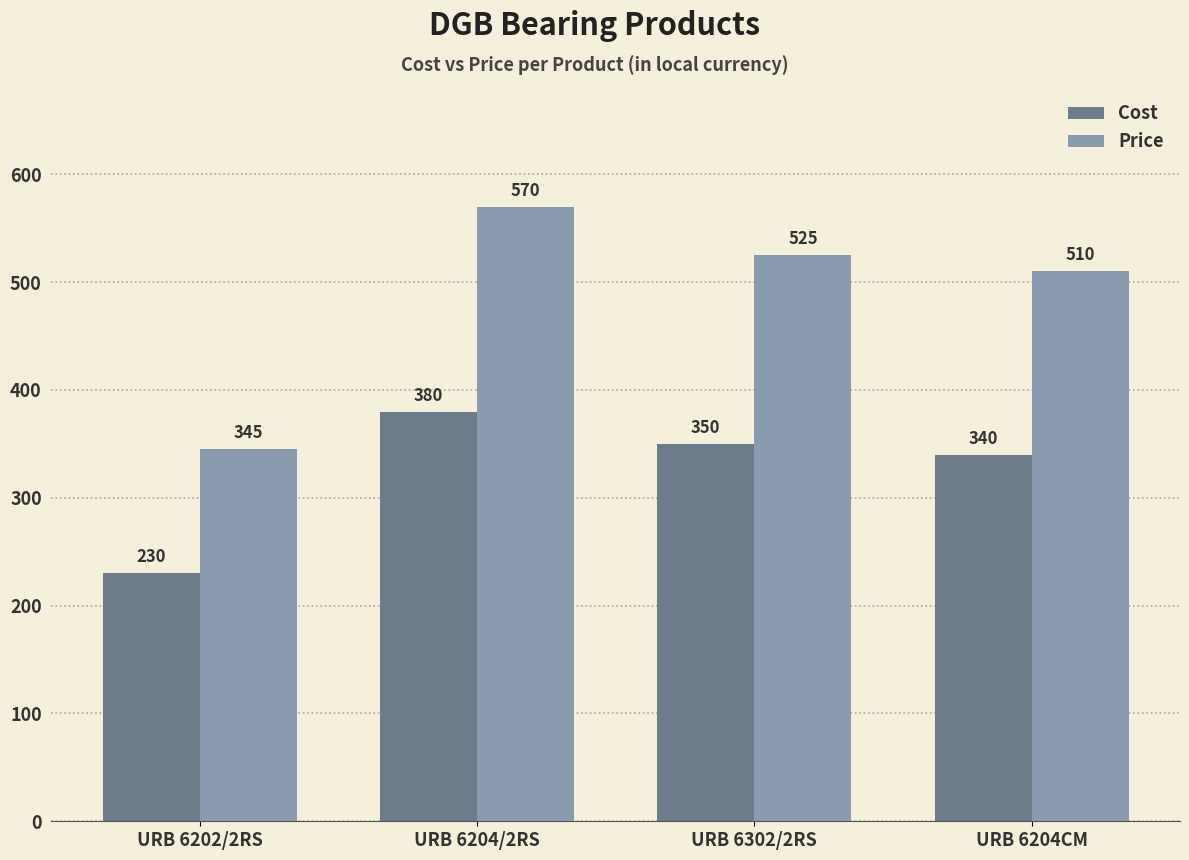

True or false: Cost has a value of 591 at URB 6204/2RS.

False